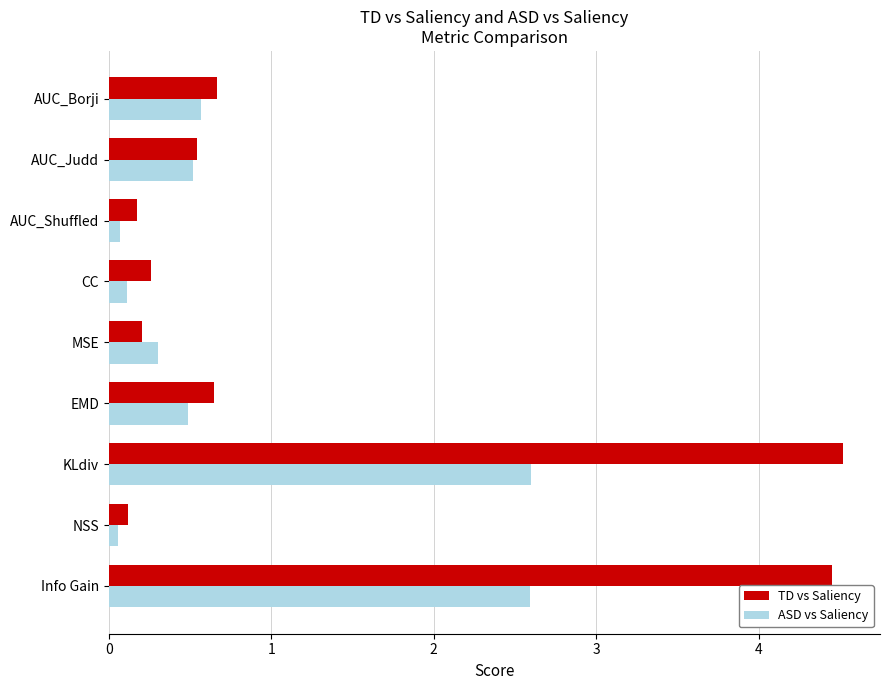

List the series in order of their overall mean, lowest first.

ASD vs Saliency, TD vs Saliency